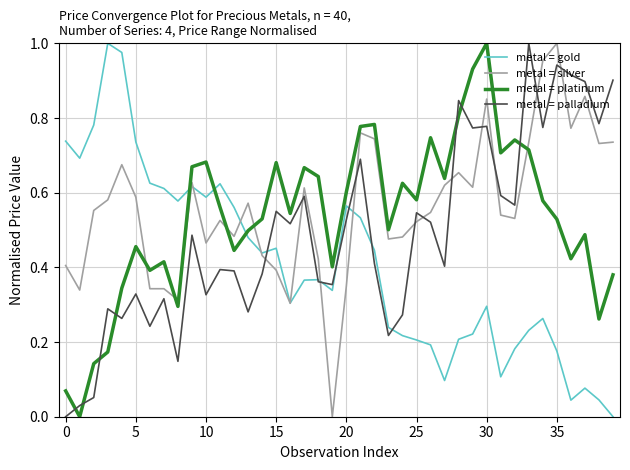

After their last crossing, which series has the higher values: metal = palladium or metal = silver?

metal = palladium